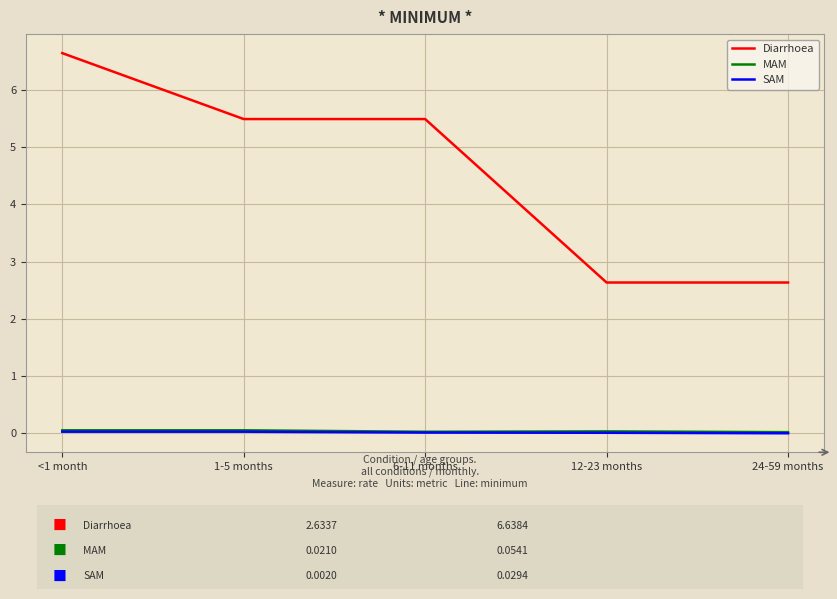

Between 1-5 months and 12-23 months, which series saw the biggest shift?

Diarrhoea